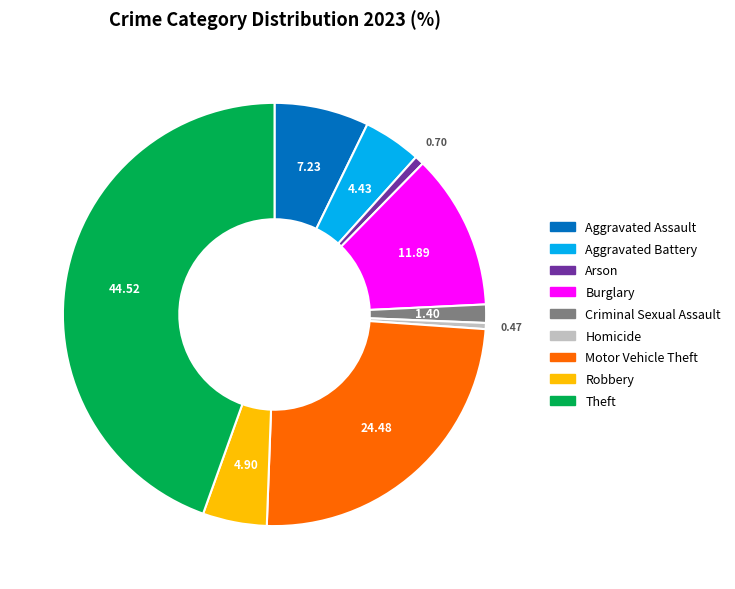

Count the number of slices in the pie.

9